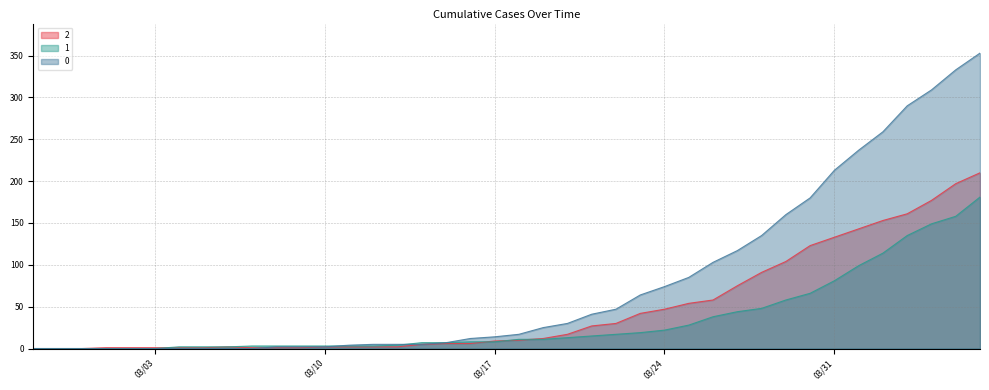

List the series in order of their overall mean, lowest first.

1, 2, 0